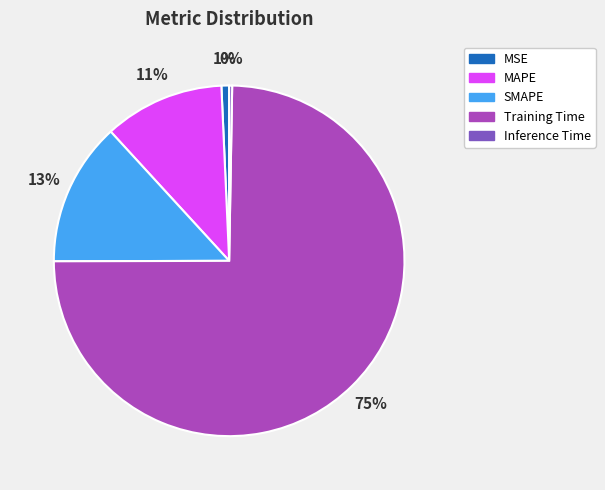

True or false: SMAPE accounts for 25% of the total.

False